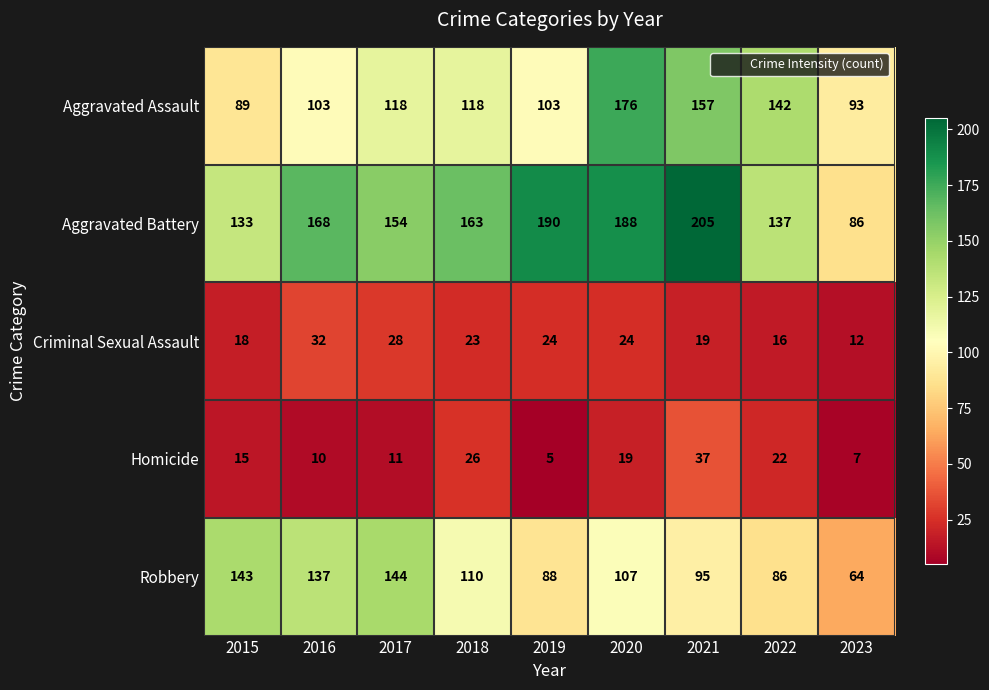

What is the difference between the Criminal Sexual Assault values at 2016 and 2023?

20